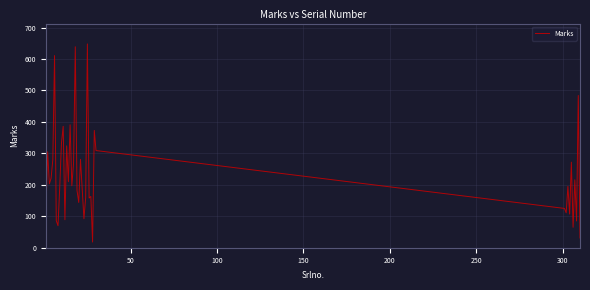

What is the smallest value displayed?

18